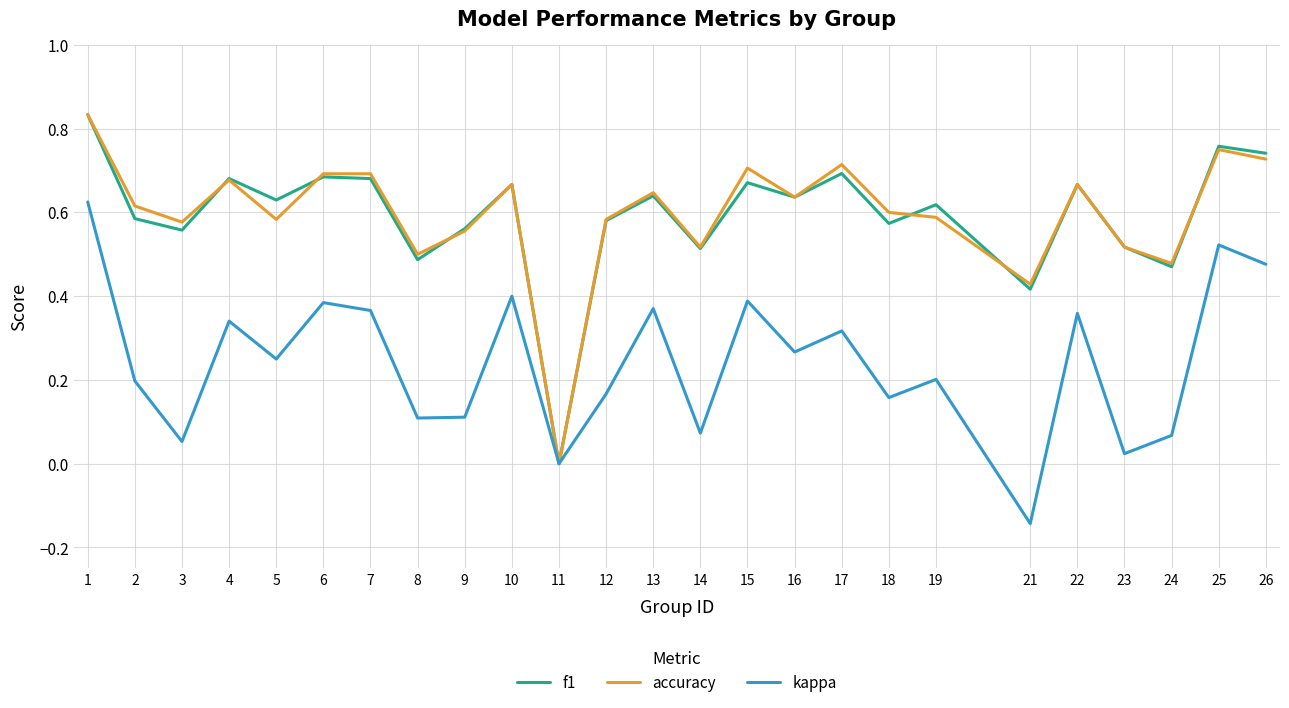

Between 3 and 7, which series saw the biggest shift?

kappa